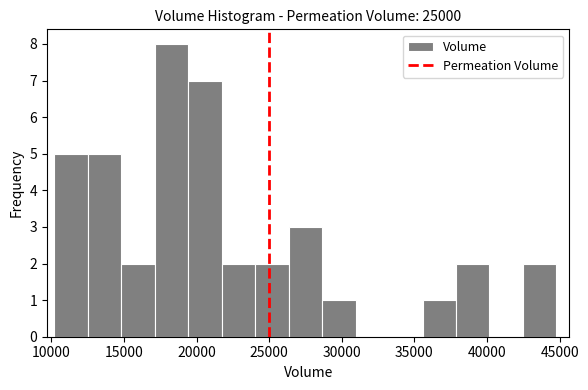

Reading left to right, list every bar in this chart as the range it spans on the x-axis followed by its height. Neither the bar edges nor the heights are printed on the chart, so give them approximately, as read against the axes.

10000 to 12500: 5
12500 to 15000: 5
15000 to 17000: 2
17000 to 19500: 8
19500 to 21500: 7
21500 to 24000: 2
24000 to 26500: 2
26500 to 28500: 3
28500 to 31000: 1
31000 to 33500: 0
33500 to 35500: 0
35500 to 38000: 1
38000 to 40000: 2
40000 to 42500: 0
42500 to 45000: 2